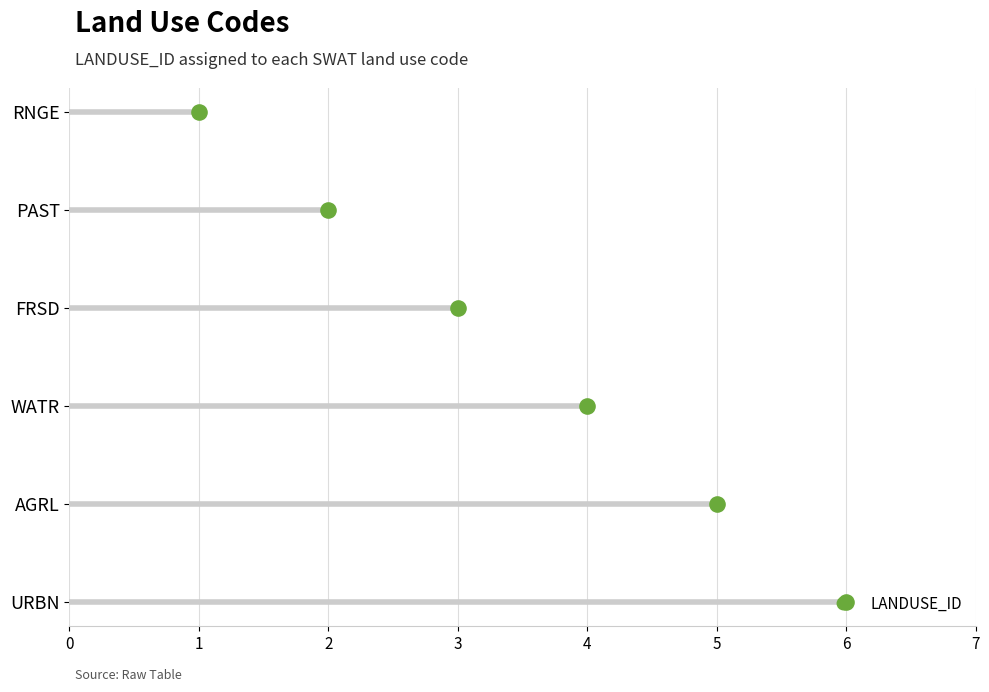

What is the change in value from 1 to 4?

+3